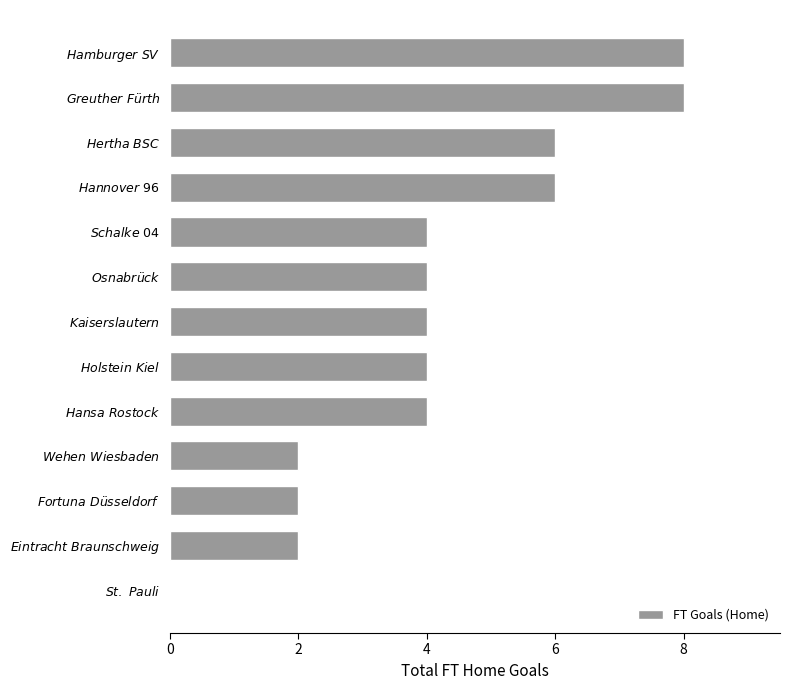

What is the sum of all values?

54